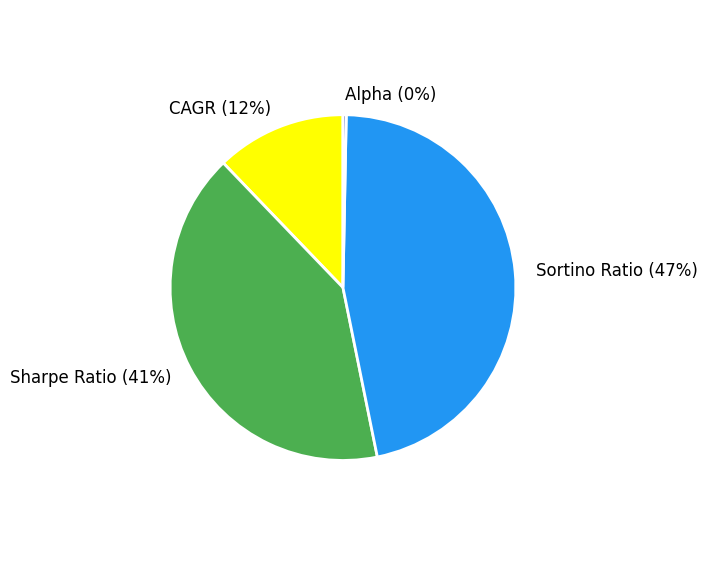

How many segments does this pie chart have?

4